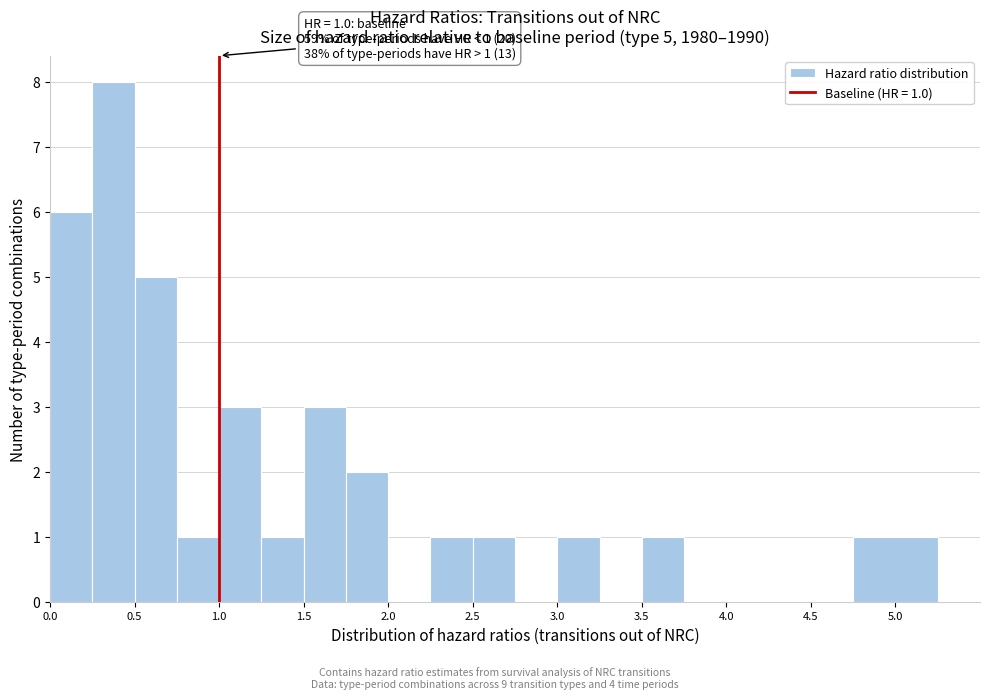

Which range on the x-axis has the tallest bar?

0.25 to 0.50